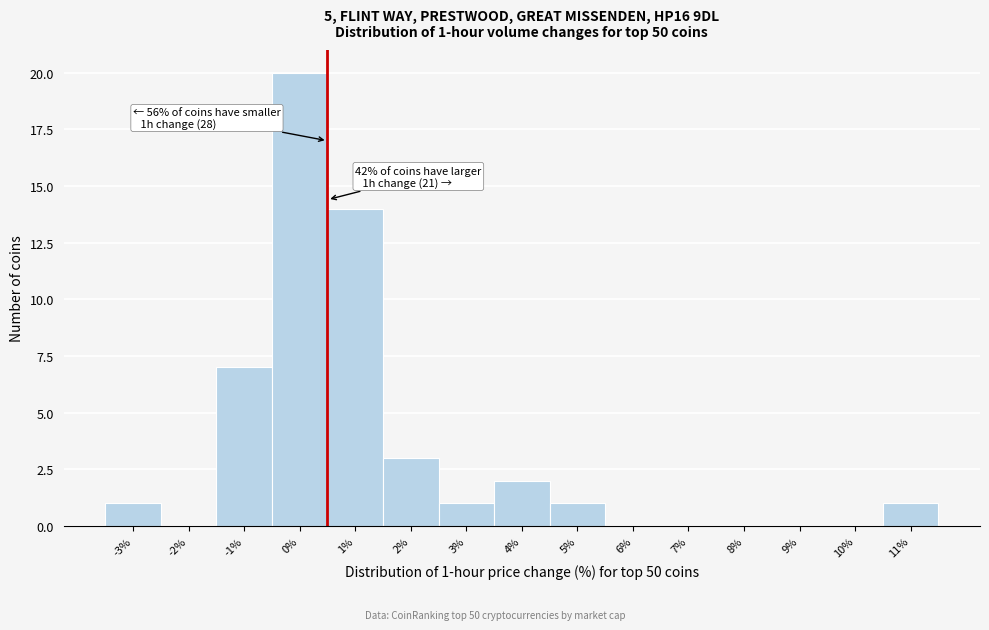

Reading left to right, list all the values displayed in this chart.

-3%=1	-2%=0	-1%=7	0%=20	1%=14	2%=3	3%=1	4%=2	5%=1	6%=0	7%=0	8%=0	9%=0	10%=0	11%=1